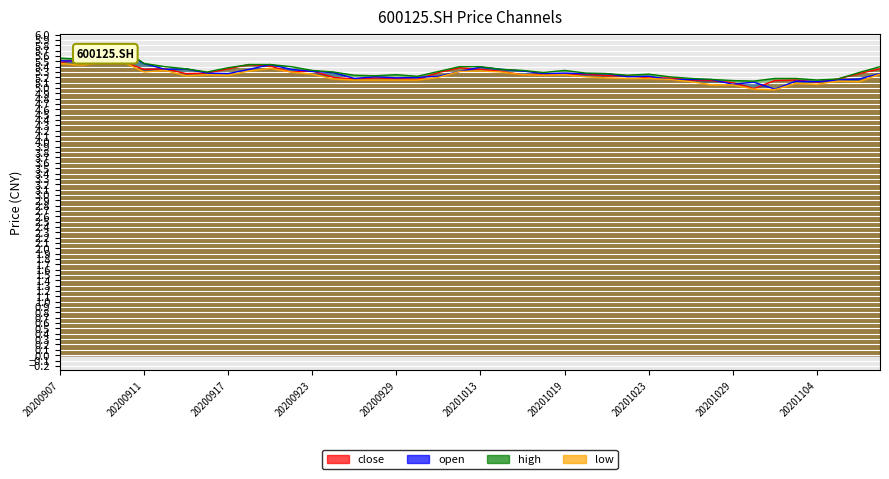

What is the sum of the close values at 20200911 and 20200930?

10.5